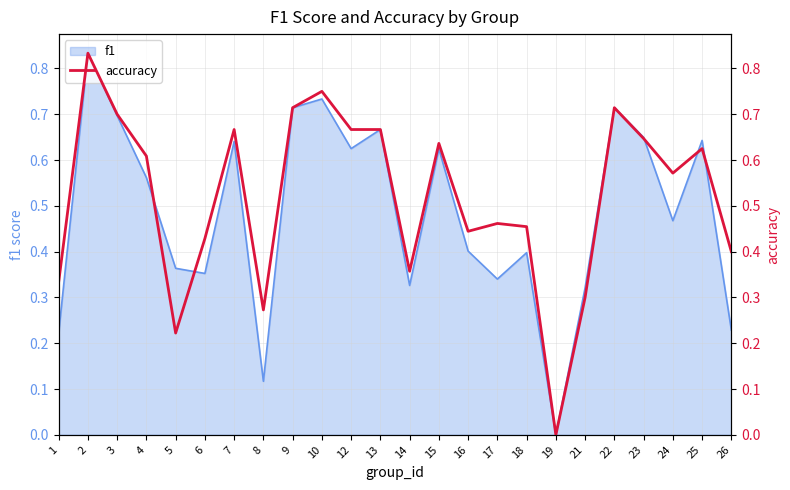

Which label corresponds to the smallest value in the chart?

19